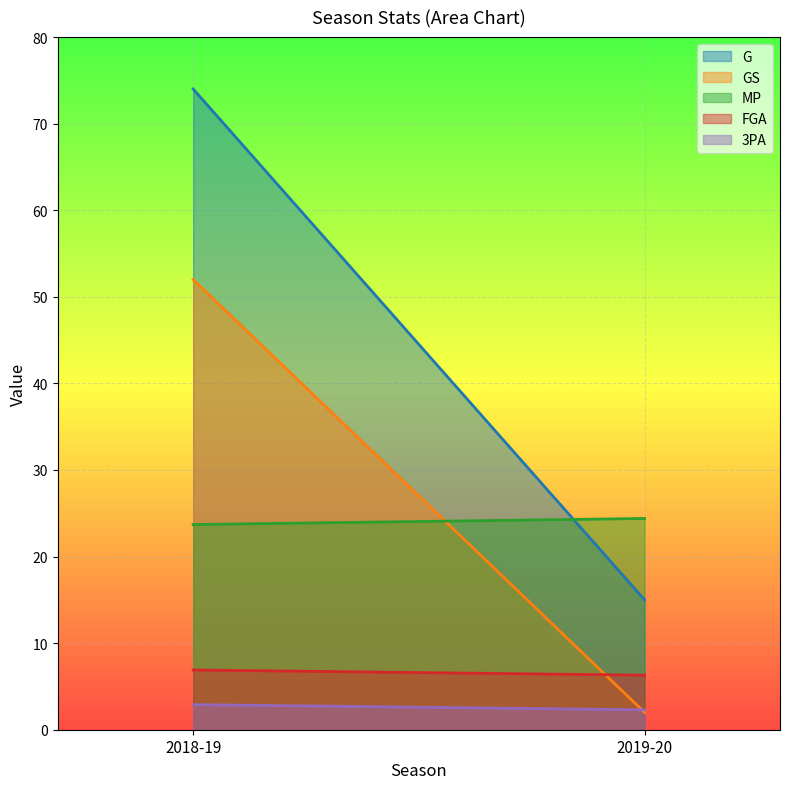

What is the total value across all series at 2019-20?

50.0